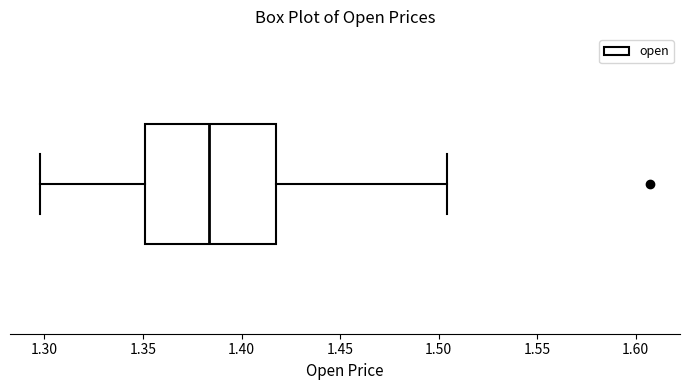

Where is the left edge of the box on the x-axis? The values are not printed on the chart, so give them approximately, as read against the axis.

1.350